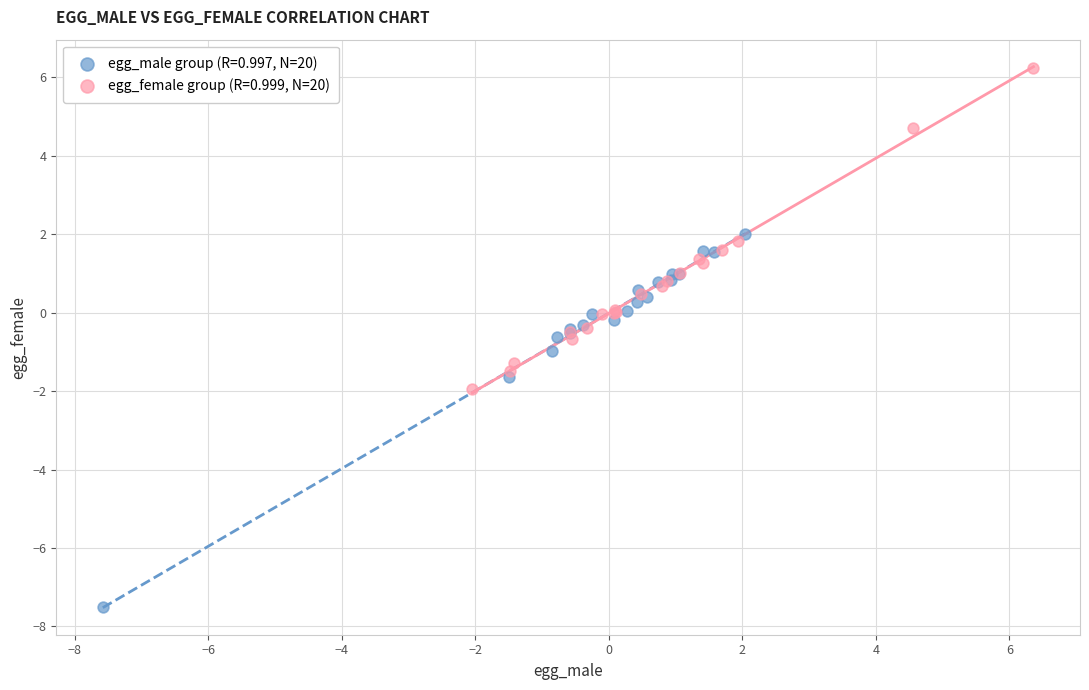

Which series reaches the minimum Y coordinate?

egg_male group (R=0.997, N=20)